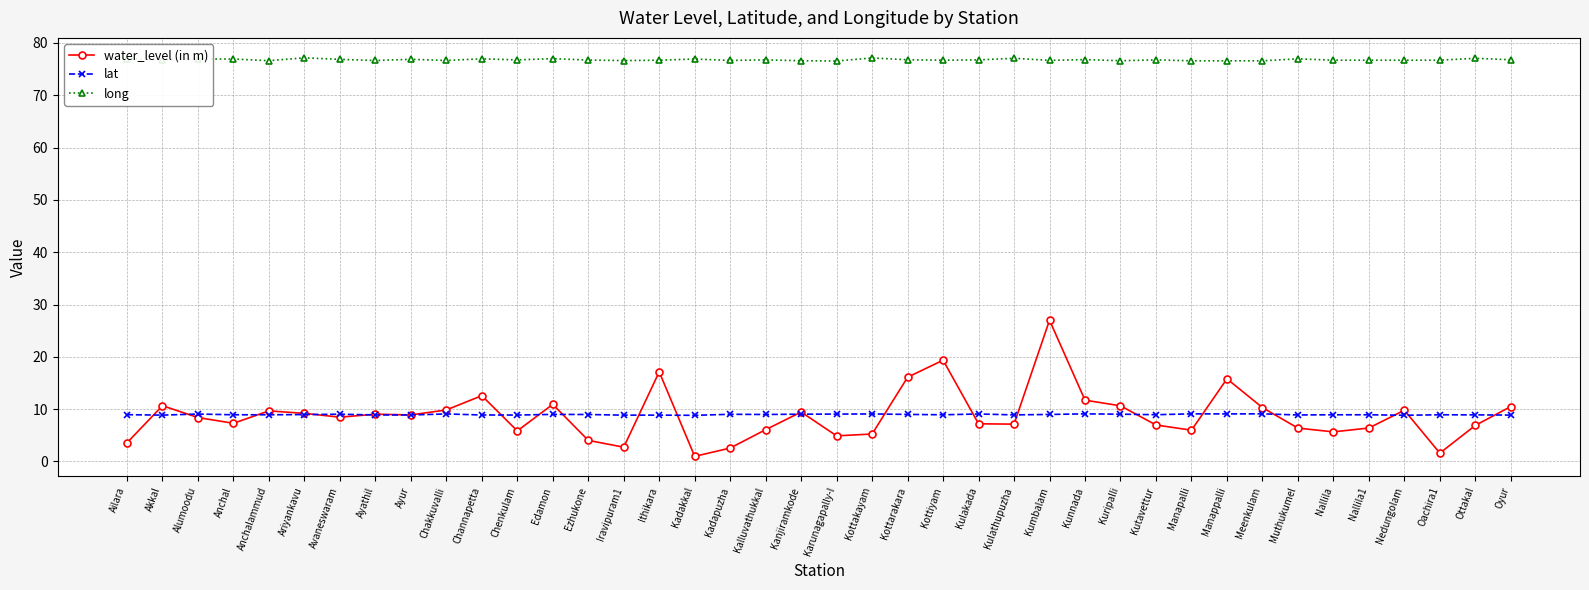

The lat series shows 8.9 at Anchalammud. True or false?

True